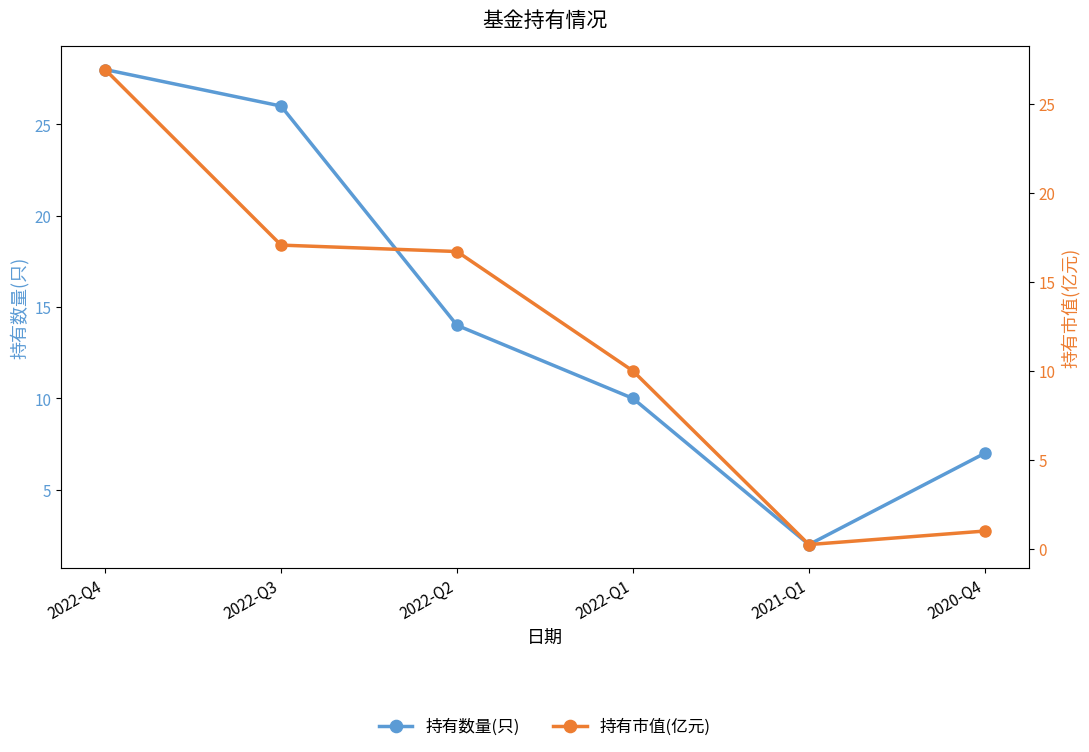

Reading right to left, list all the values displayed in this chart.

持有数量(只): 7.0	2.0	10.0	14.0	26.0	28.0
持有市值(亿元): 1.0	0.3	10.0	16.7	17.1	26.9